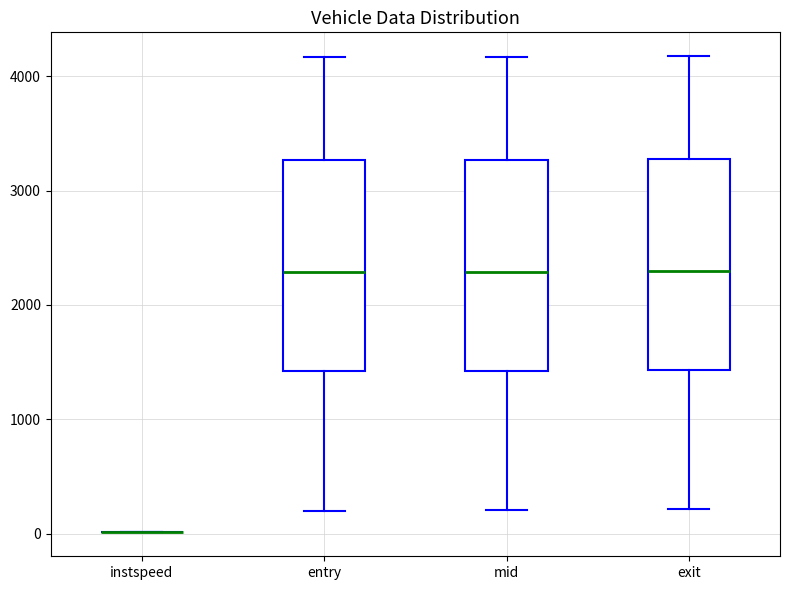

Reading left to right, transcribe this box plot: for each box, give where its median line is, the range the box spans, and where its two whiskers end, as read against the y-axis. The values are not printed on the chart, so give them approximately, as read against the axis.

instspeed: box collapsed to a line at 0, whiskers 0 to 0
entry: median 2300, box 1400 to 3300, whiskers 200 to 4200
mid: median 2300, box 1400 to 3300, whiskers 200 to 4200
exit: median 2300, box 1400 to 3300, whiskers 200 to 4200